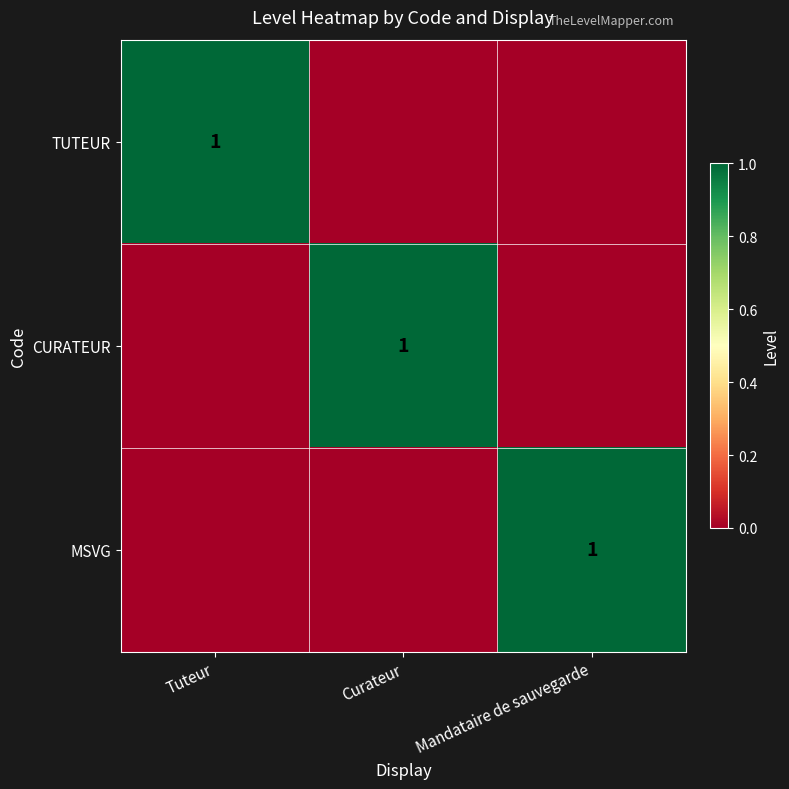

Is it true that CURATEUR equals 1 at Curateur?

True